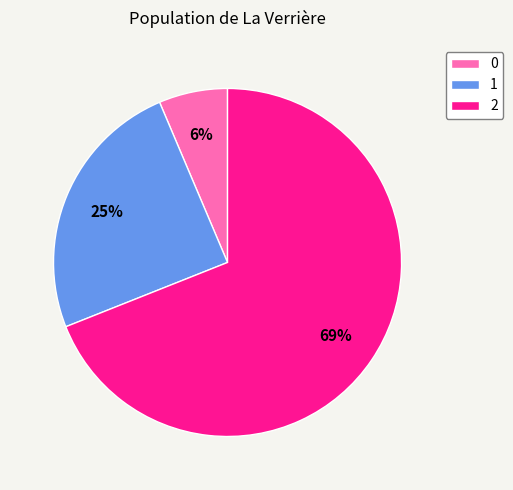

To the nearest percent, what is the difference between the largest and smallest slice percentages?

63%